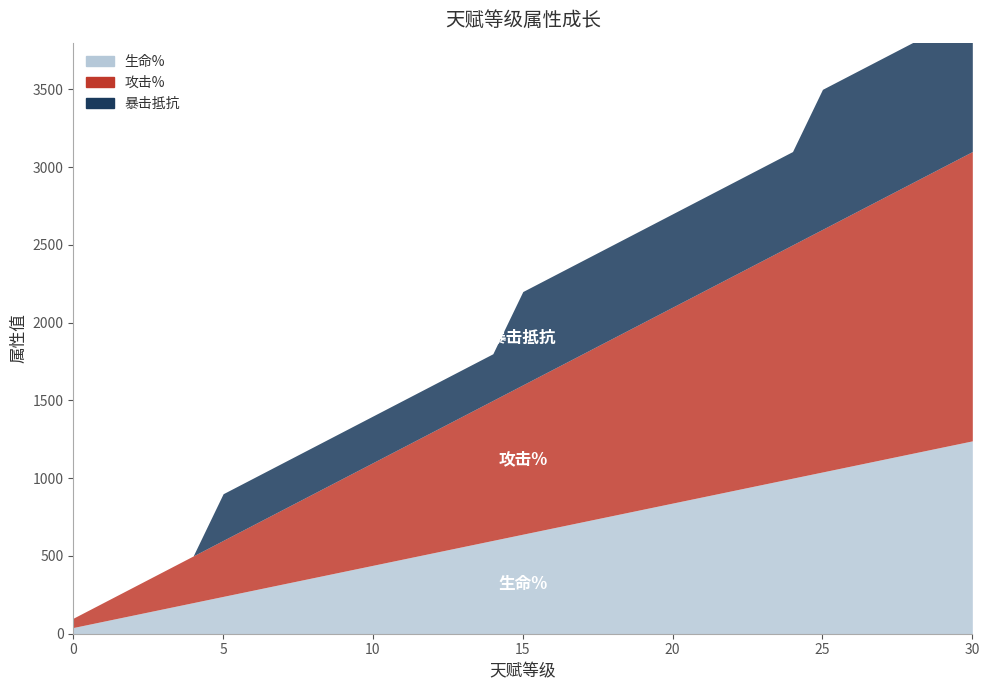

True or false: 生命% and 暴击抵抗 intersect in this chart.

True